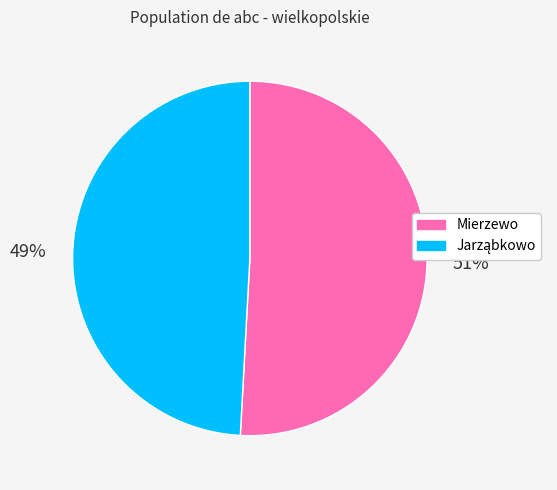

Which slice represents more than half of the pie?

Mierzewo